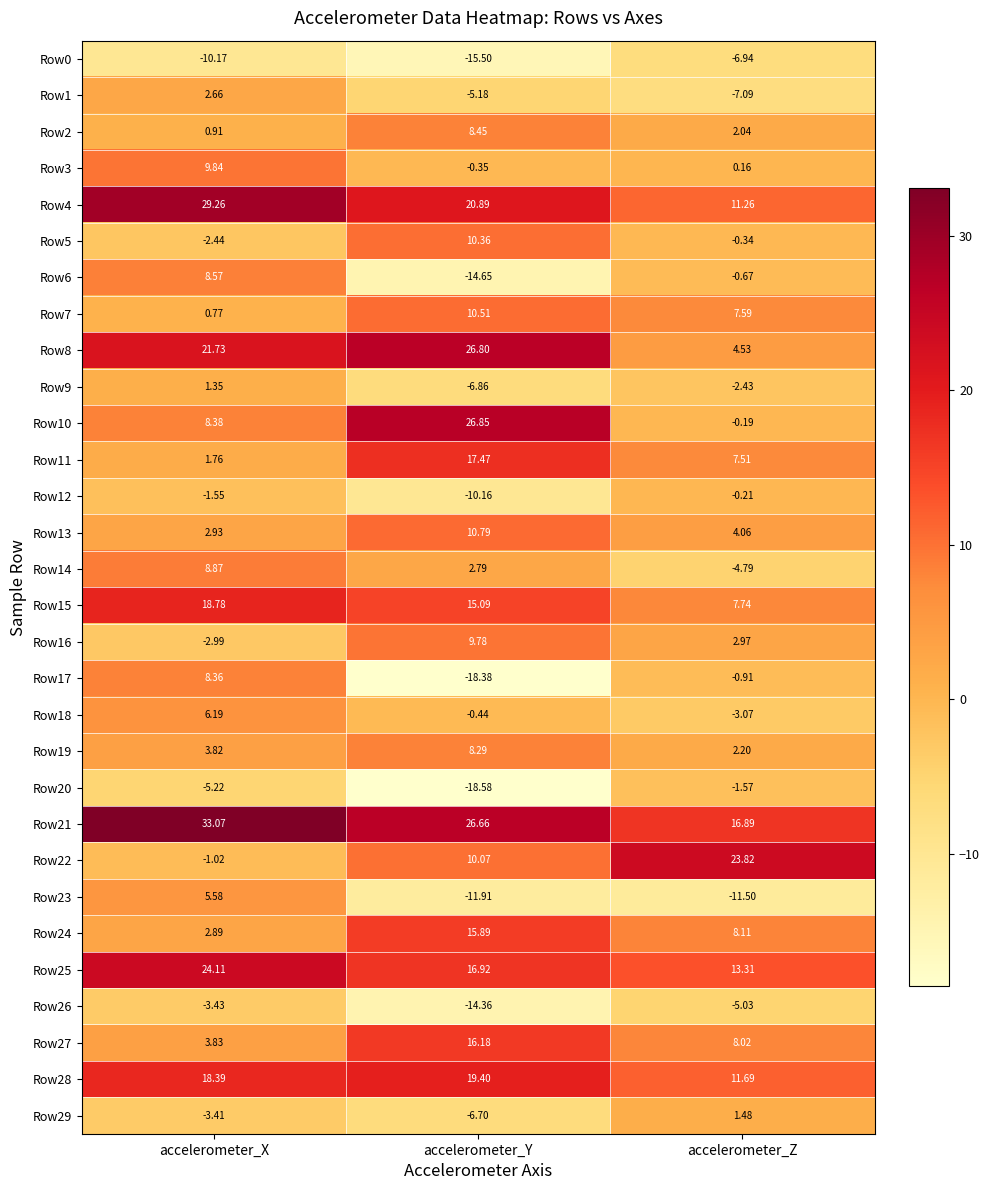

What is the smallest value displayed?

-18.6